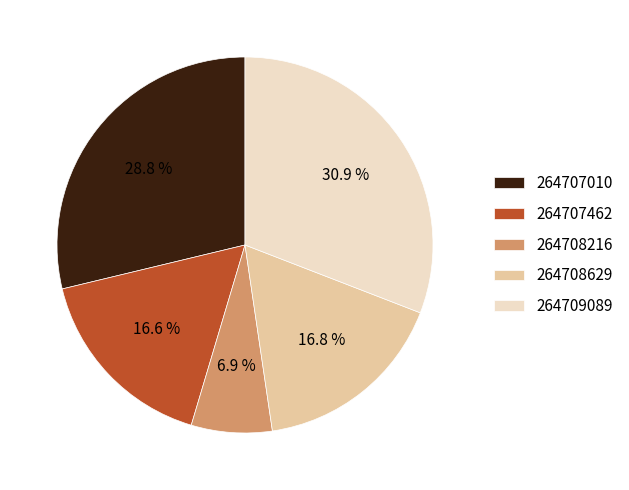

True or false: 264708216 accounts for 16% of the total.

False